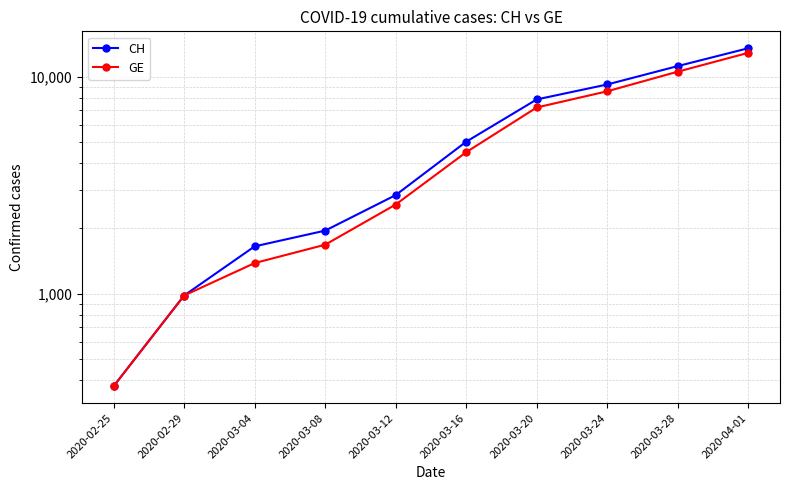

Reading left to right, what are all the values shown in this chart?

CH: 375	981	1652	1952	2845	5012	7847	9196	11175	13505
GE: 375	981	1384	1681	2574	4485	7205	8554	10533	12863